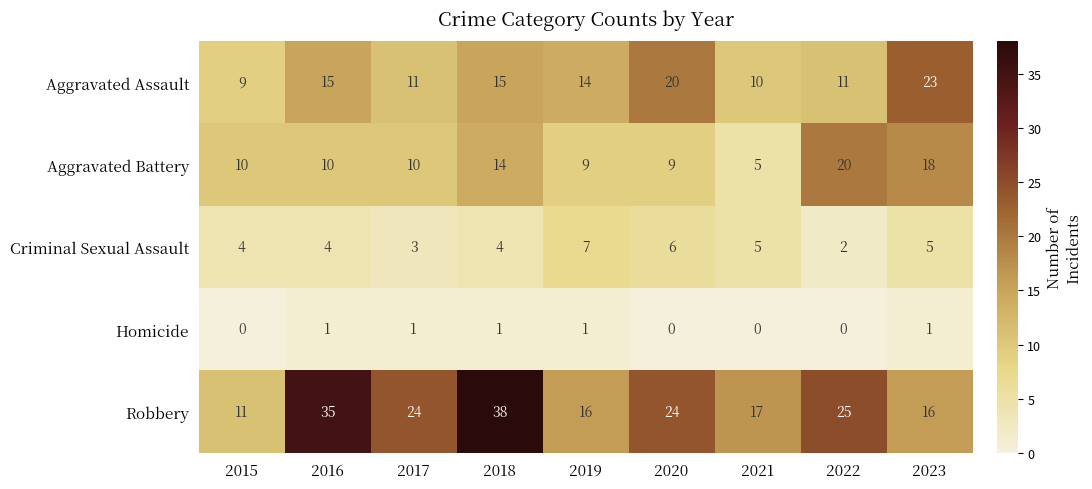

At which label does Aggravated Assault first exceed 14?

2016